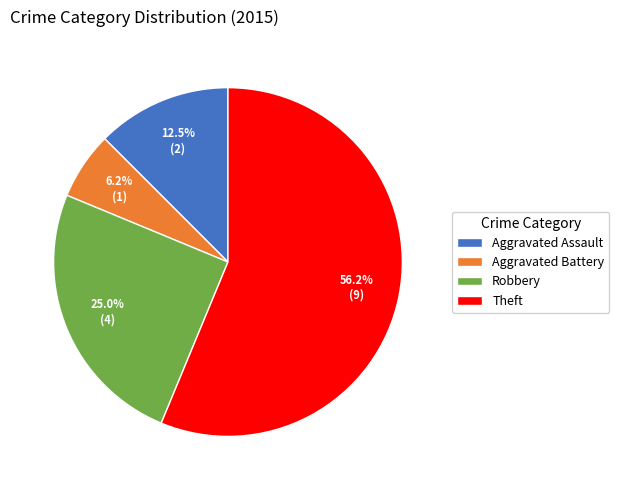

Which has a higher value, Aggravated Assault or Aggravated Battery?

Aggravated Assault